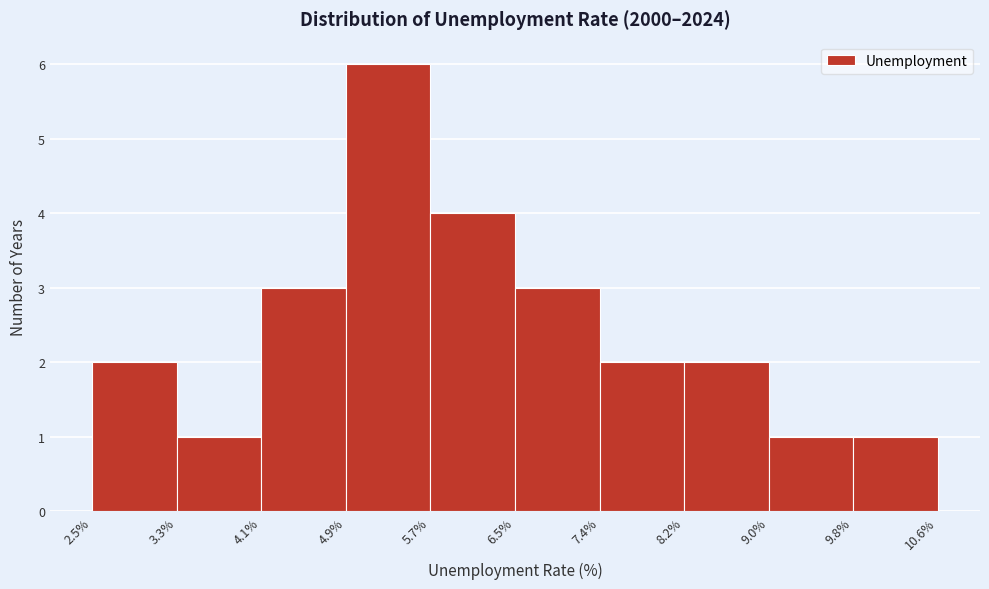

Over which range of the x-axis is the bar tallest?

4.9% to 5.7%